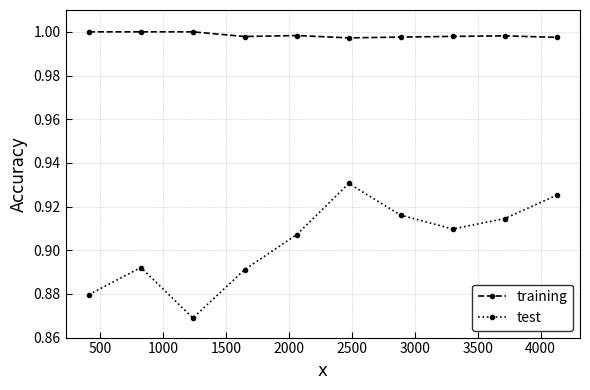

True or false: test and training intersect in this chart.

False